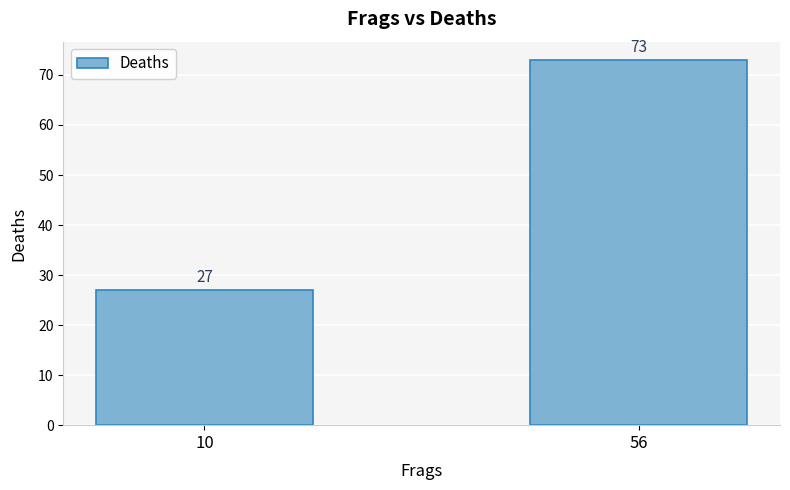

Reading left to right, transcribe all the data shown in this chart.

10=27	56=73